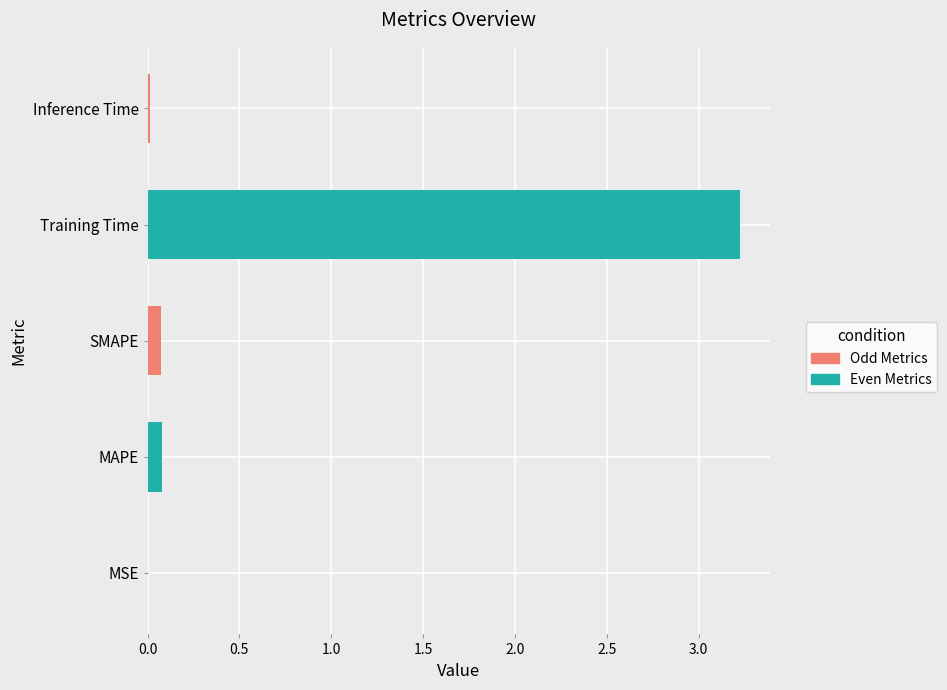

Which has a higher value, MAPE or Training Time?

Training Time